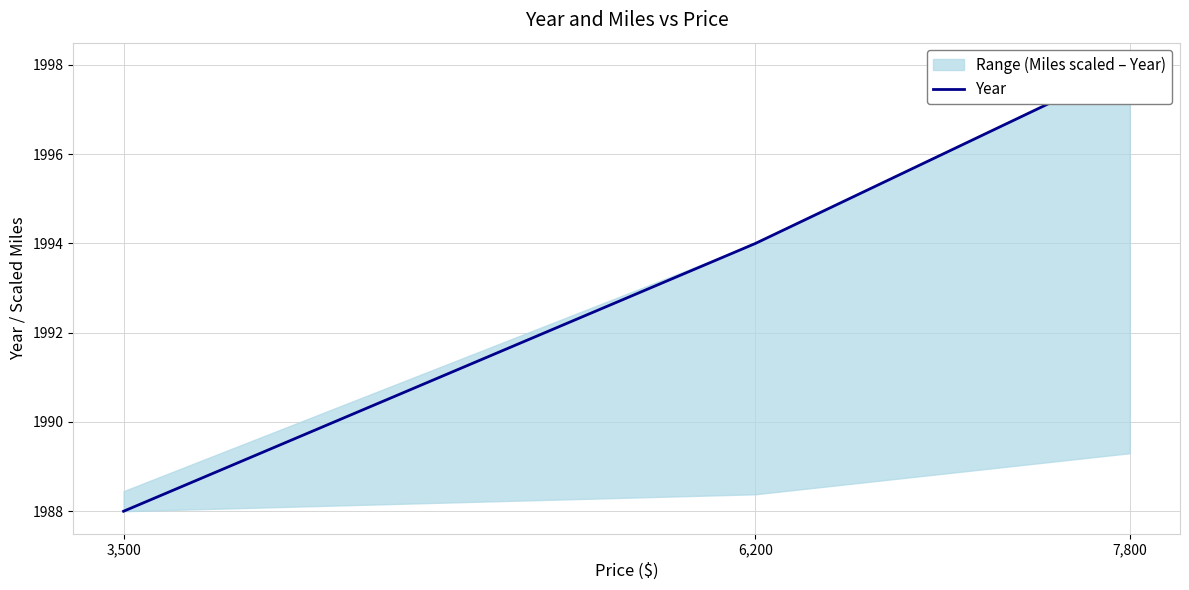

Where is the data nearest to the value 1993?

6,200